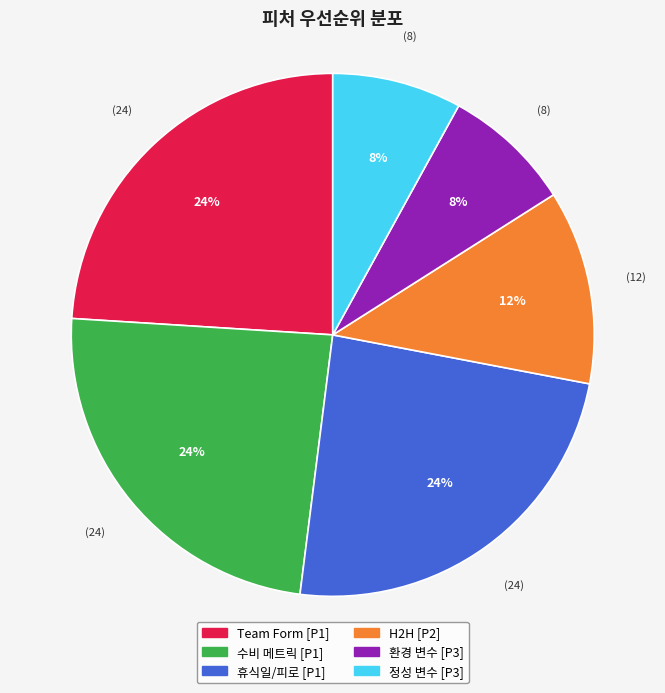

True or false: 수비 메트릭 accounts for 9% of the total.

False